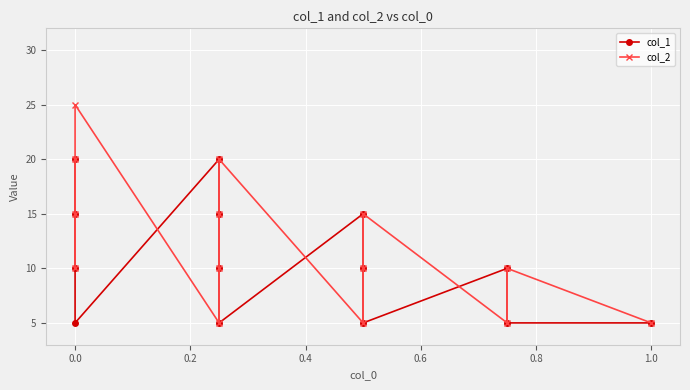

What is the sum of all col_2 values?

170